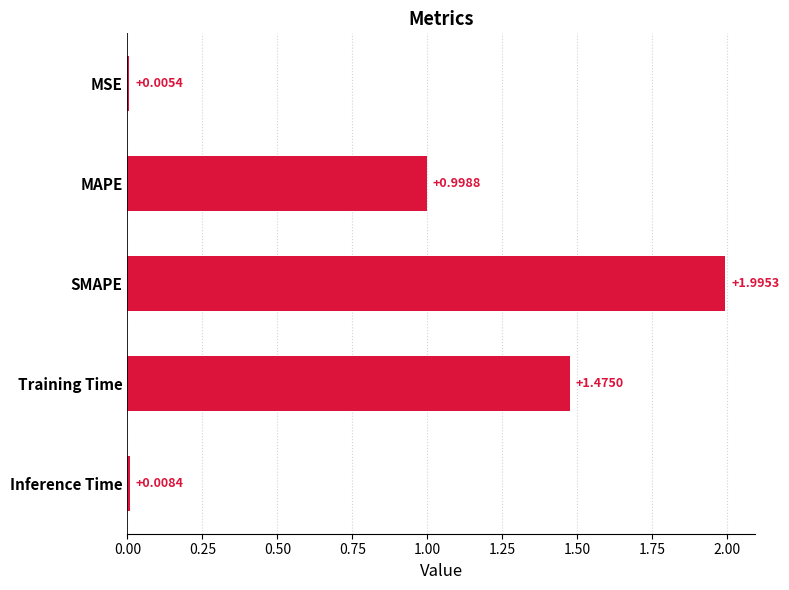

Which label corresponds to the largest value in the chart?

SMAPE